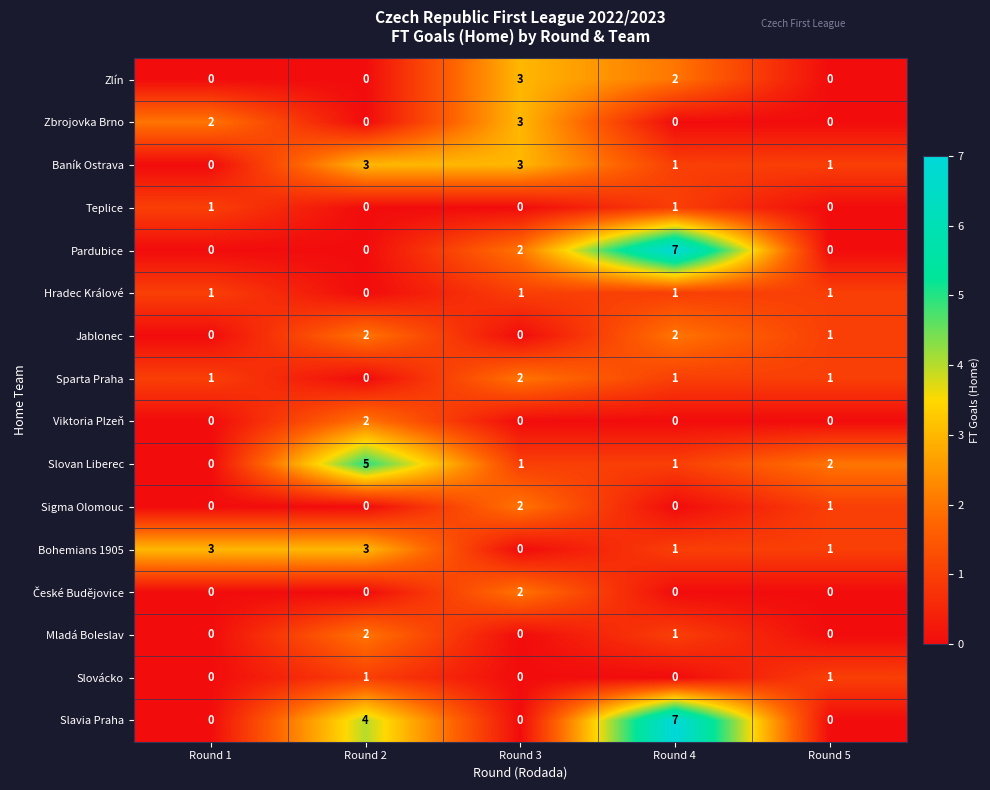

Count the Sigma Olomouc values in the range 0 to 1.

4